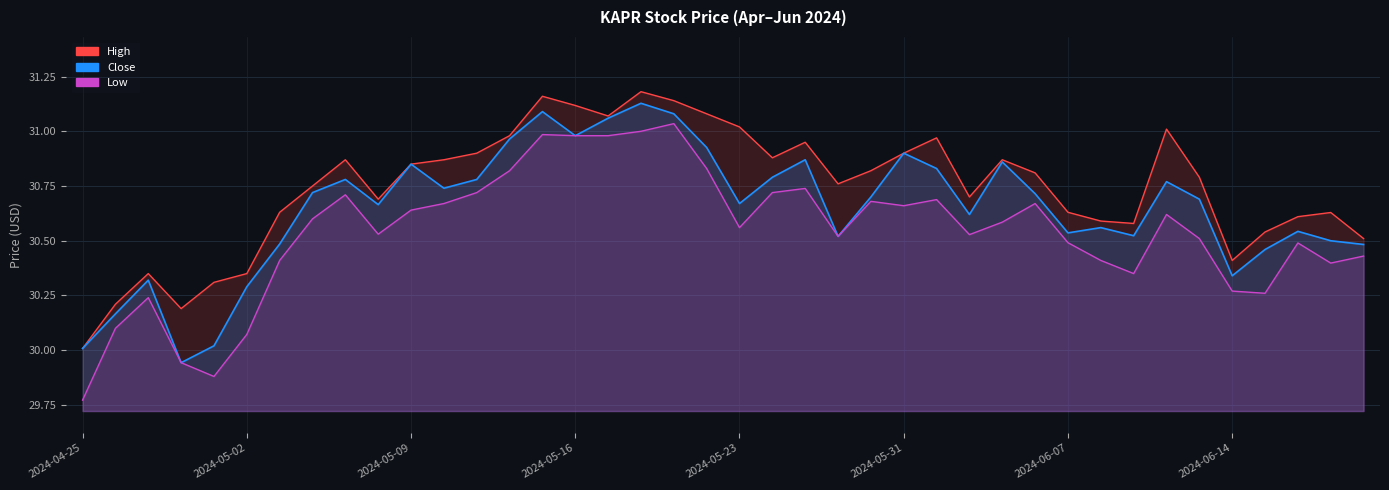

How many interior local valleys does the Low series have?

9